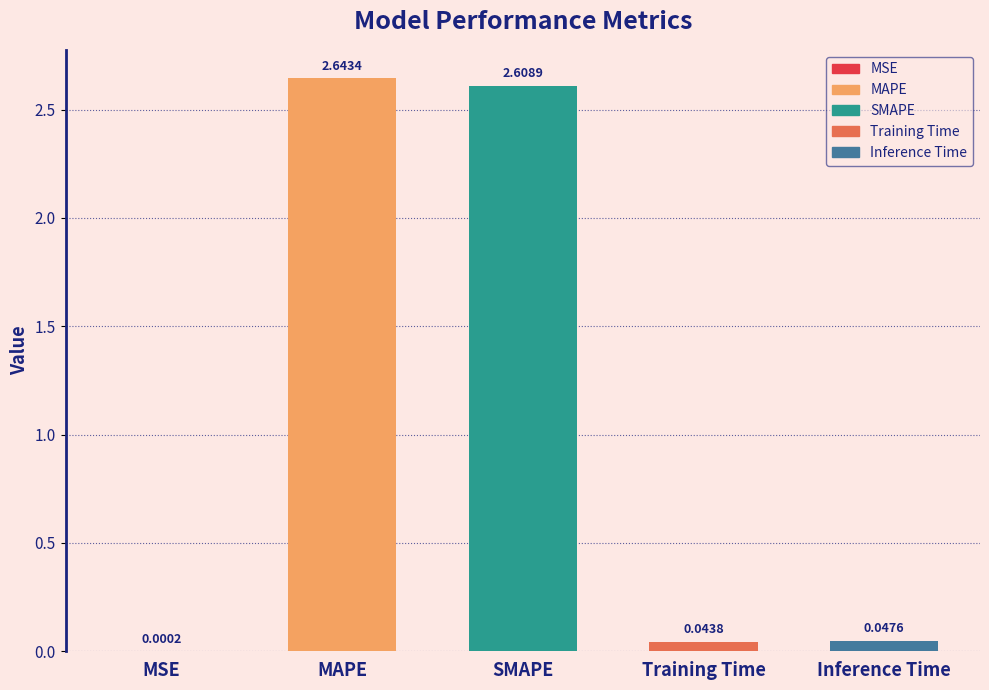

Between Training Time and MSE, which is larger?

Training Time